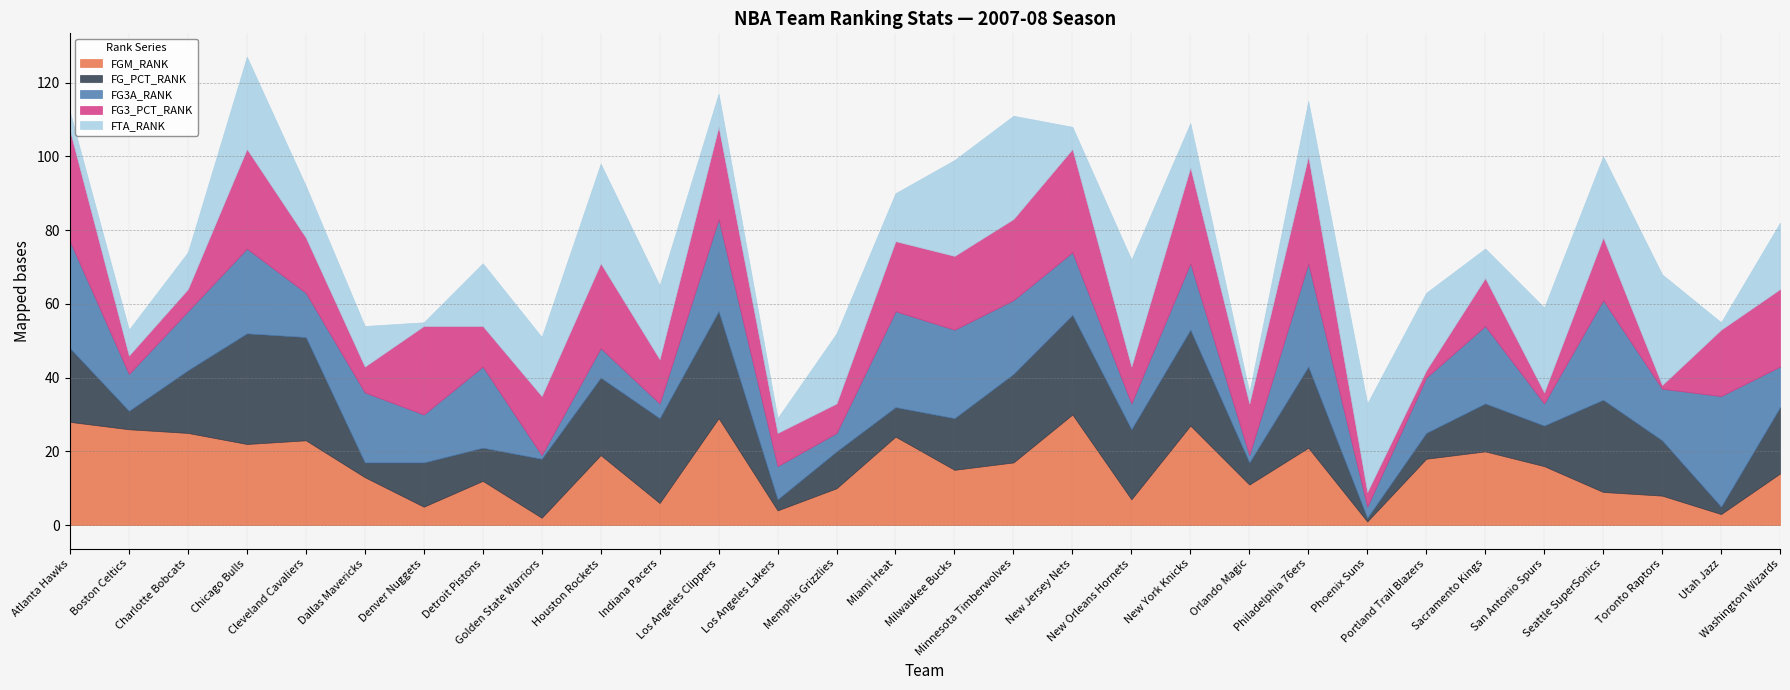

True or false: FGM_RANK has more than 2 points higher than both neighbors.

True